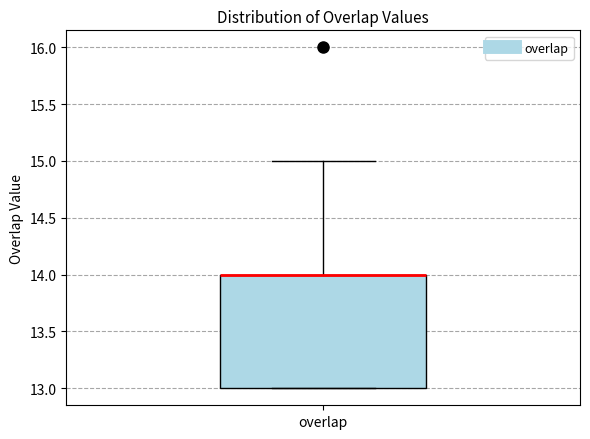

Transcribe this box plot: give where the median line is, the range the box spans, and where the two whiskers end, as read against the y-axis. The values are not printed on the chart, so give them approximately, as read against the axis.

median 14 (drawn on the box's upper edge), box 13 to 14, whiskers 13 to 15